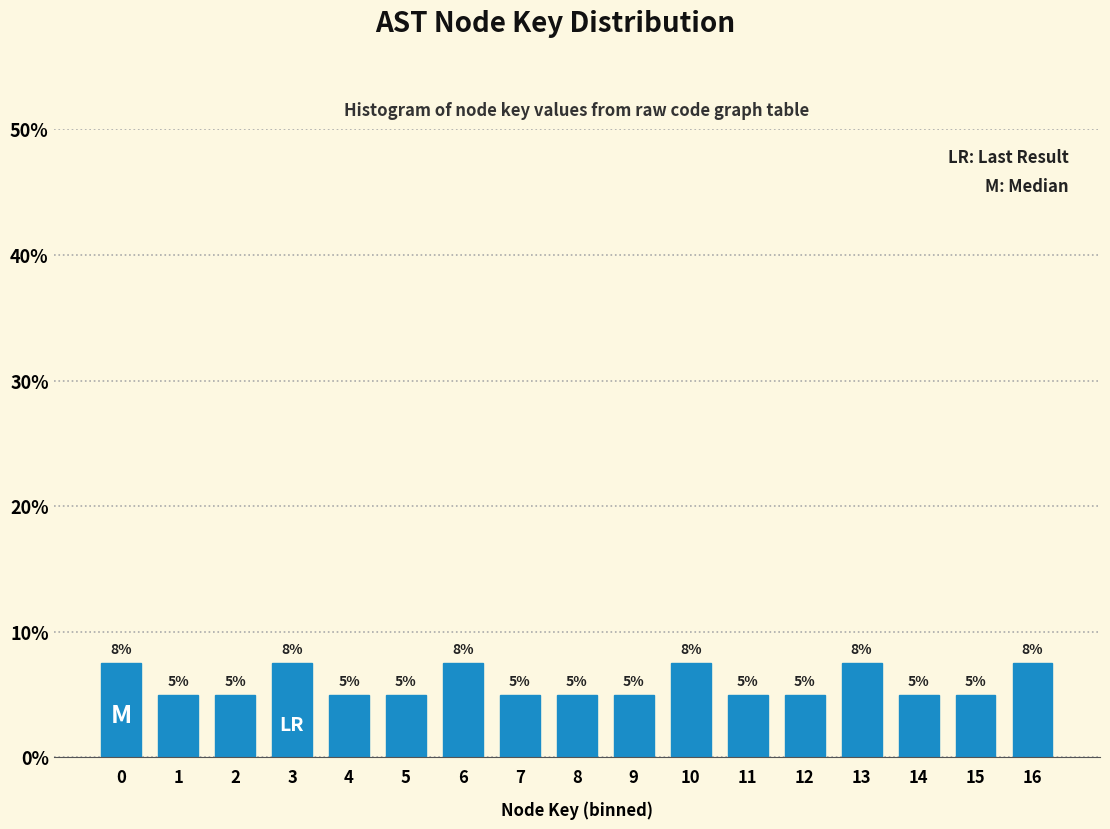

What is the sum of the values at 14 and 9?

10.0